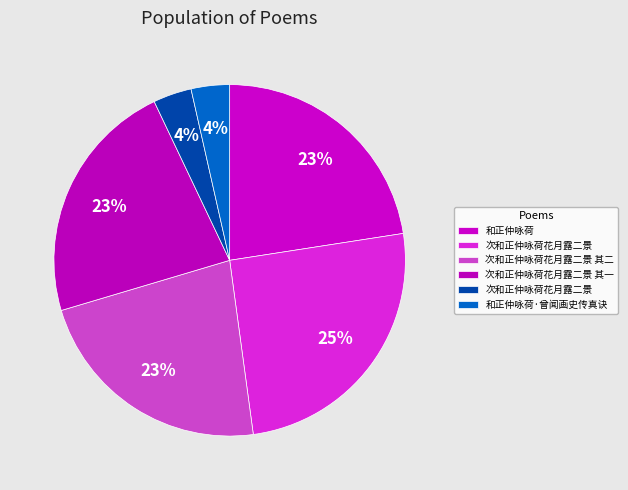

To the nearest percent, what is the average slice percentage?

17%